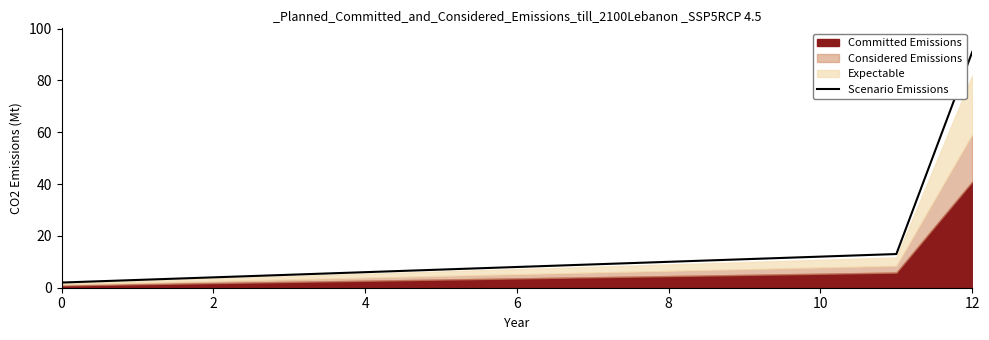

The value of Scenario Emissions at 12 is 39. True or false?

False